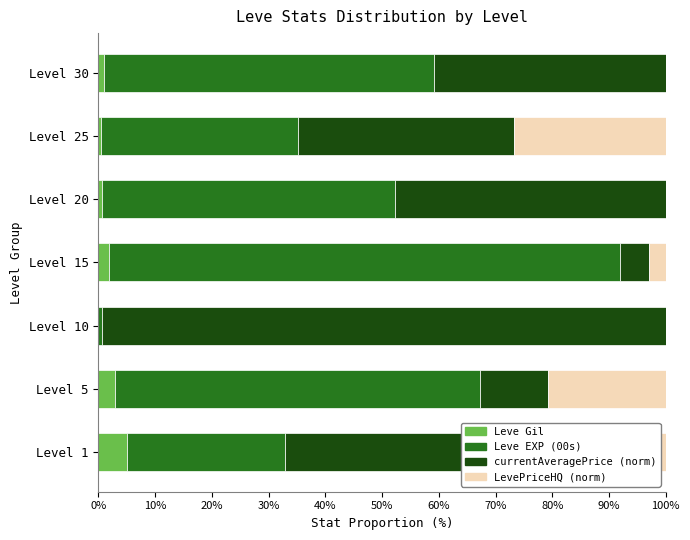

Reading left to right, transcribe all the data shown in this chart.

Leve Gil: 5.0	3.0	0.0	1.9	0.7	0.5	1.0
Leve EXP (00s): 27.9	64.2	0.7	90.0	51.6	34.7	58.2
currentAveragePrice (norm): 31.0	12.0	99.3	5.2	47.8	38.1	40.8
LevePriceHQ (norm): 36.1	20.8	0.0	2.9	0.0	26.7	0.0